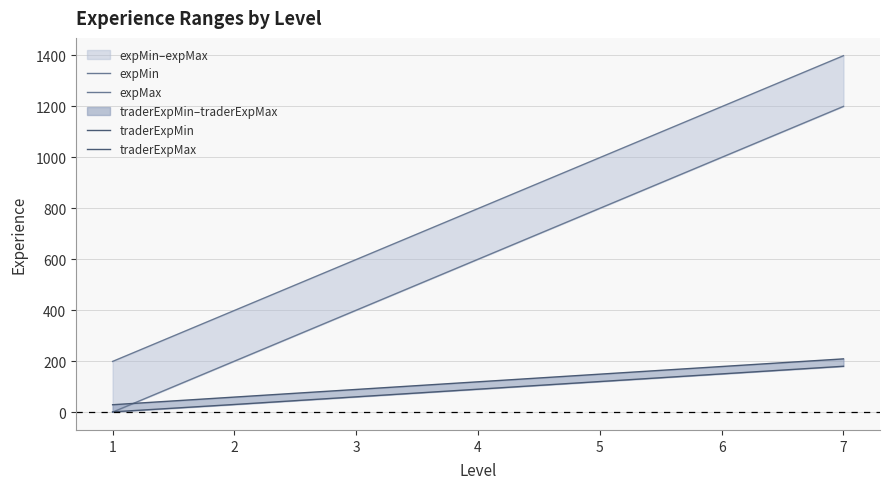

Which series has the largest range (max minus min)?

expMin